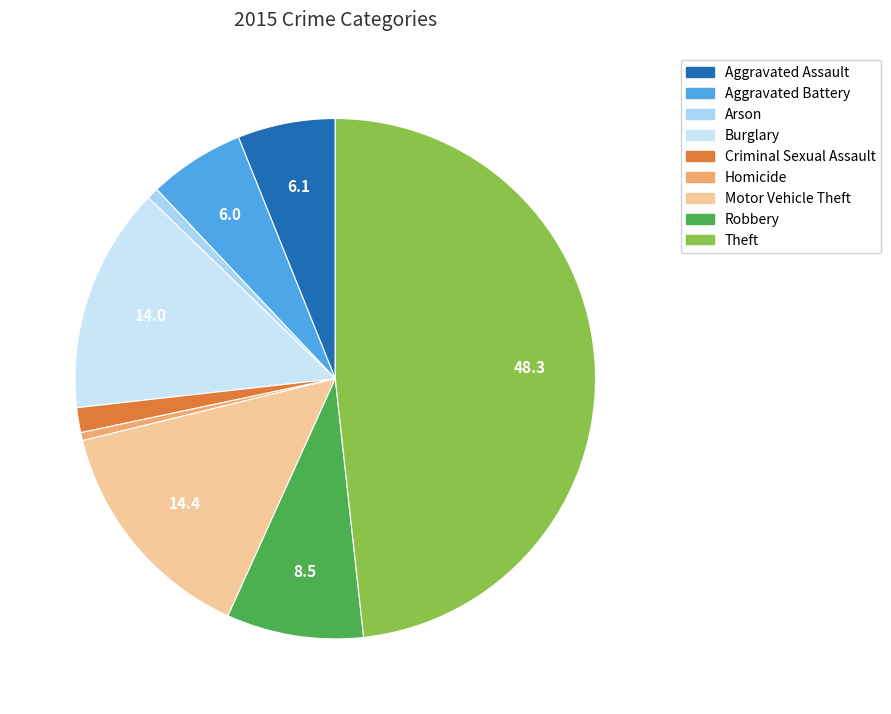

Do Theft and Burglary together represent more than half of the pie?

Yes